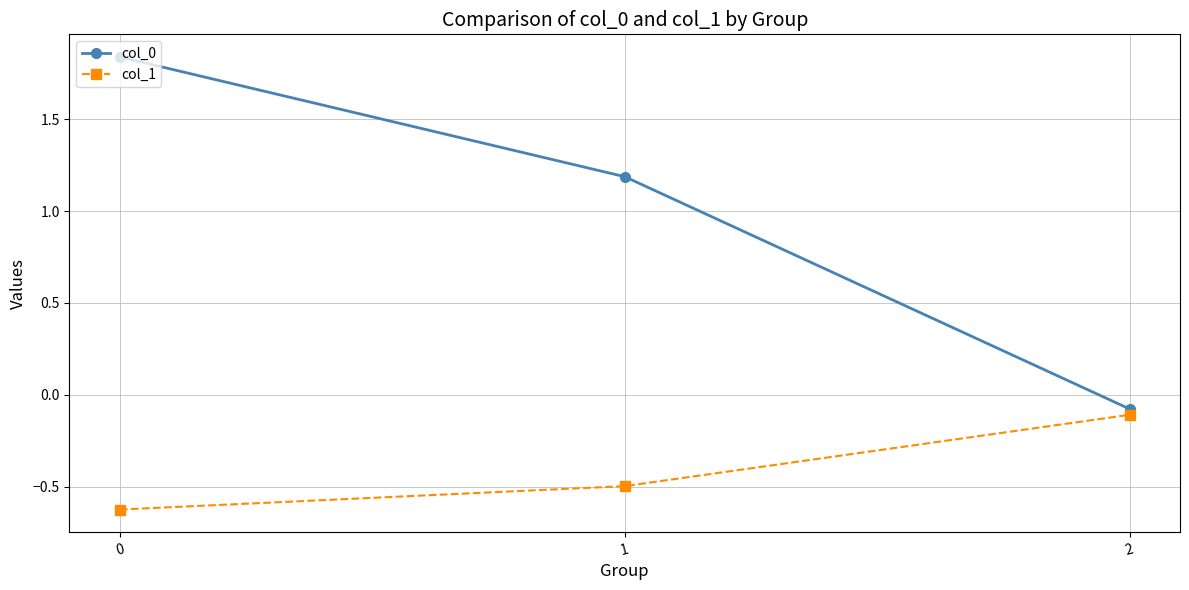

What is the value of the col_1 point at the 3rd from the left?

-0.1